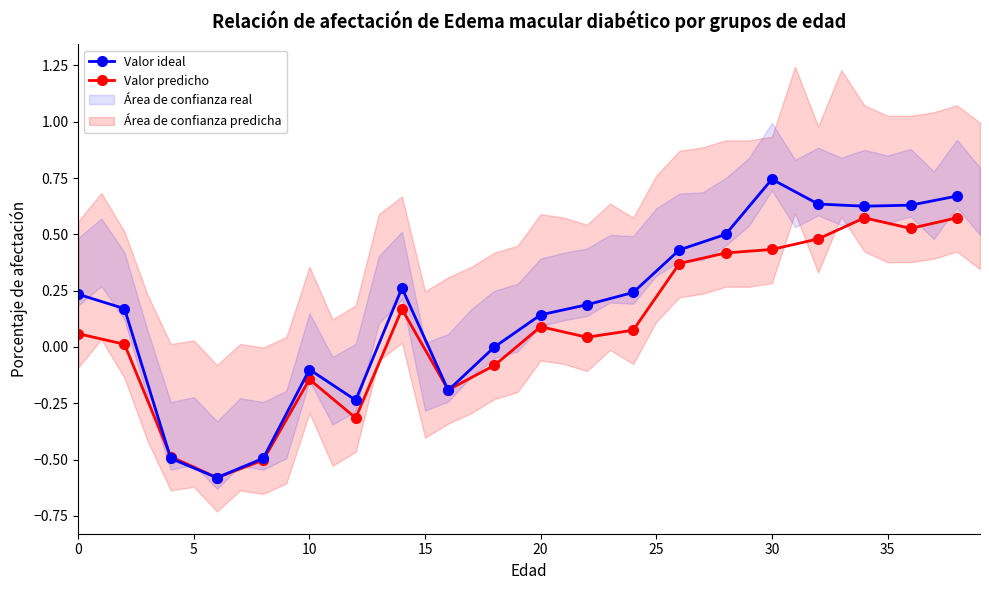

Where is the first local maximum for Valor predicho?

10